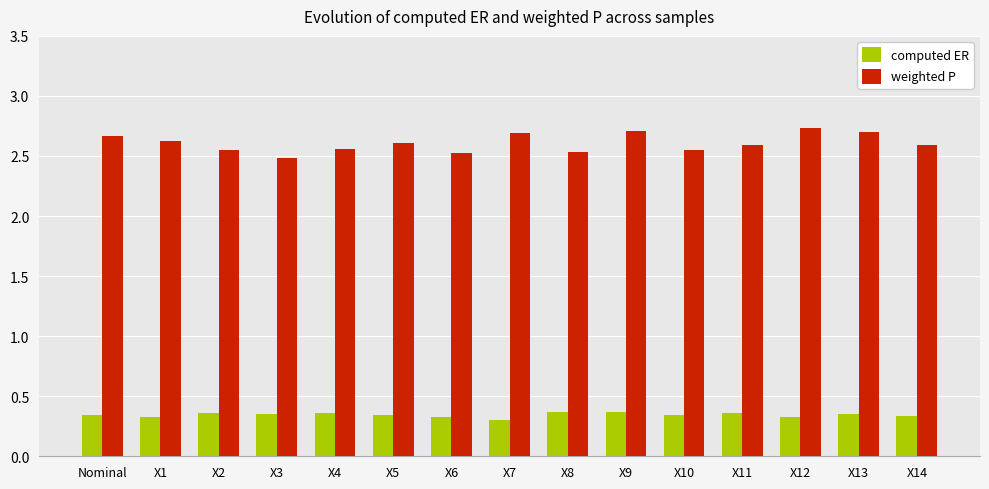

What is the difference between the highest and lowest values at X11?

2.2